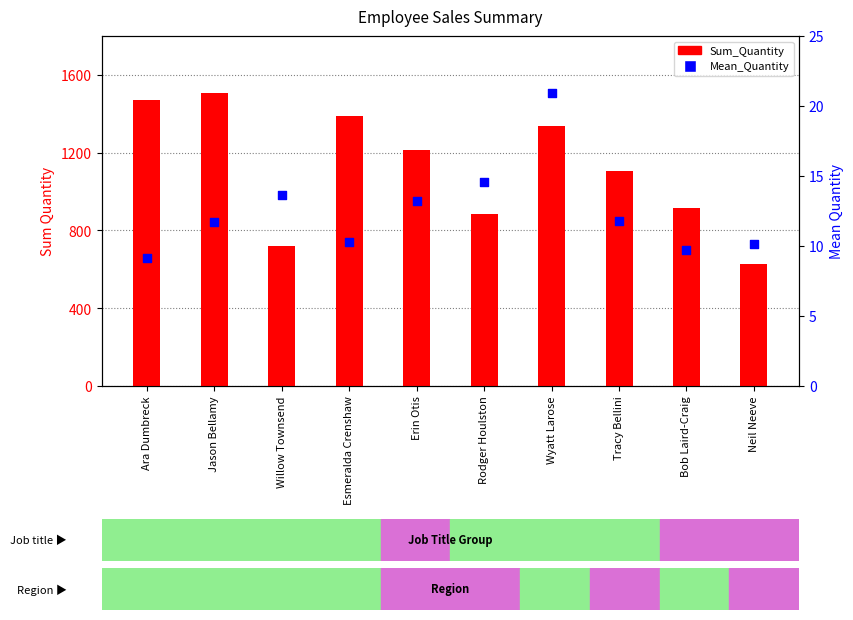

Which series reaches the maximum Y coordinate?

Sum_Quantity